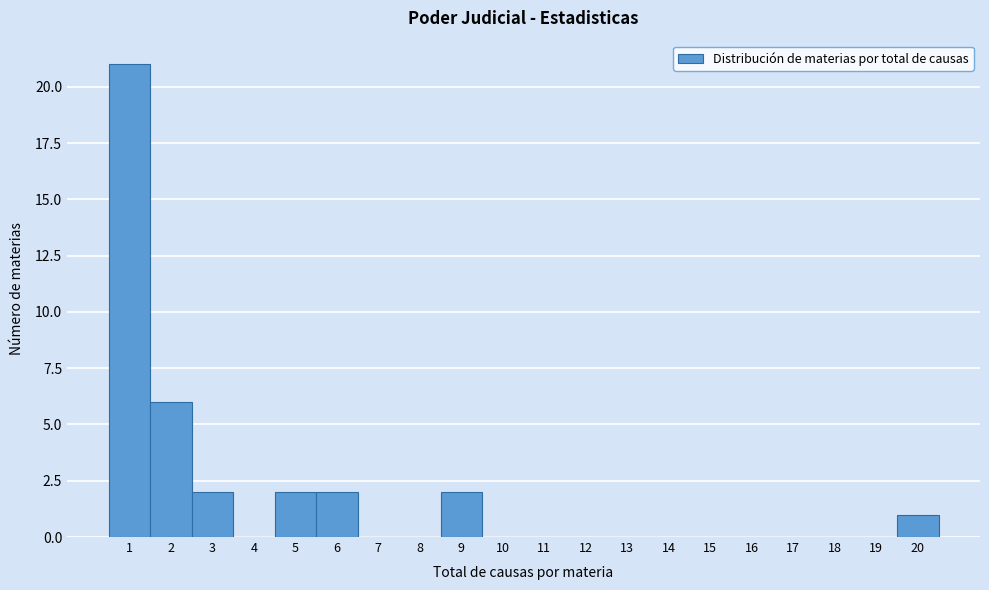

Reading left to right, transcribe this chart: for each bar, give the range it covers on the x-axis and its height. The values are not printed on the chart, so give them approximately, as read against the axis.

0.5 to 1.5: 21
1.5 to 2.5: 6
2.5 to 3.5: 2
3.5 to 4.5: 0
4.5 to 5.5: 2
5.5 to 6.5: 2
6.5 to 7.5: 0
7.5 to 8.5: 0
8.5 to 9.5: 2
9.5 to 10.5: 0
10.5 to 11.5: 0
11.5 to 12.5: 0
12.5 to 13.5: 0
13.5 to 14.5: 0
14.5 to 15.5: 0
15.5 to 16.5: 0
16.5 to 17.5: 0
17.5 to 18.5: 0
18.5 to 19.5: 0
19.5 to 20.5: 1